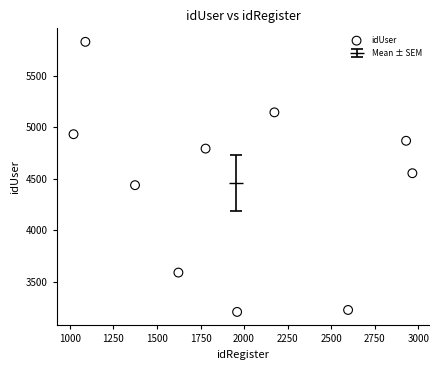

What is the average Y value?

4459